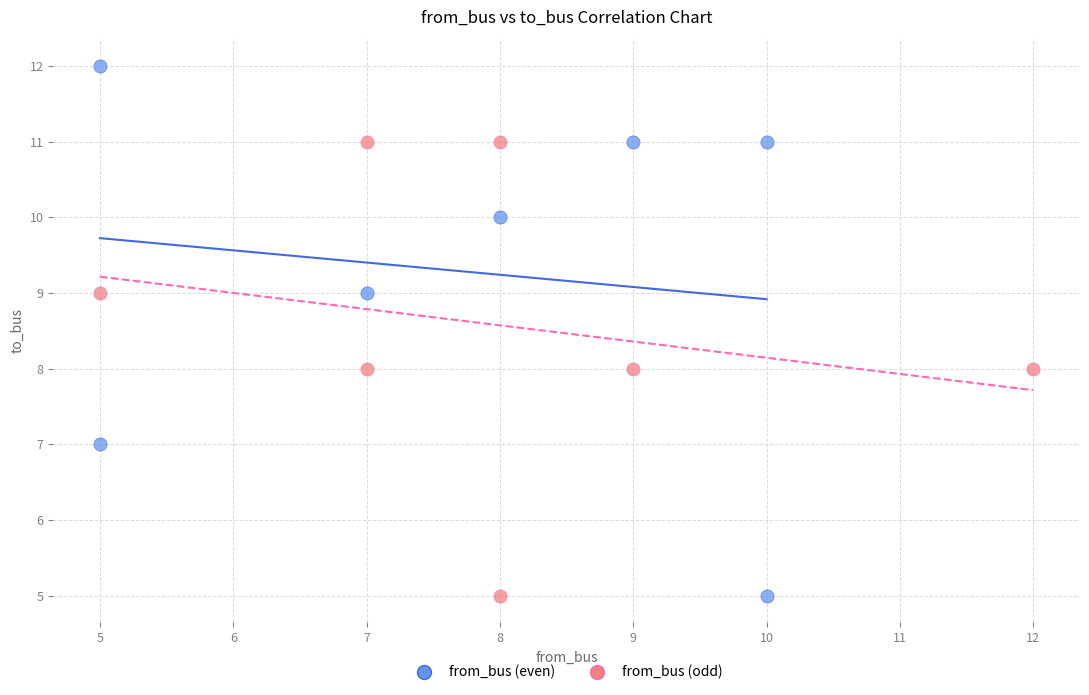

What are all the series names shown in the legend?

from_bus (even), from_bus (odd)